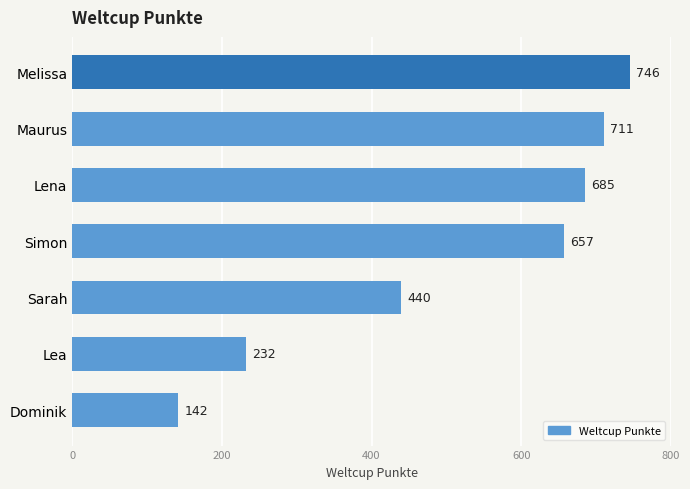

What position from the bottom is Lea?

2